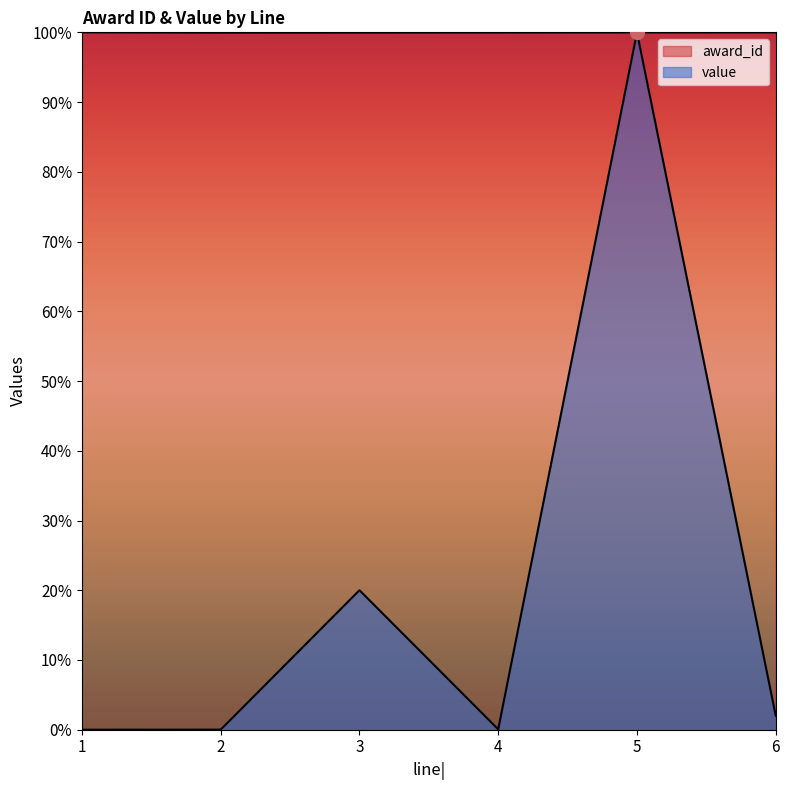

True or false: award_id and value intersect in this chart.

True